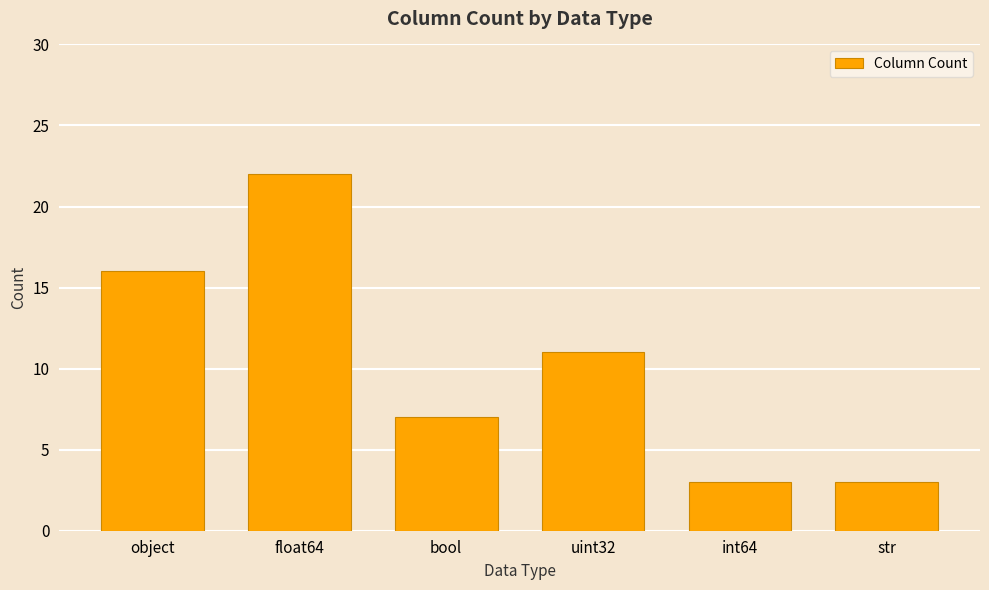

Where is the data nearest to the value 12?

uint32